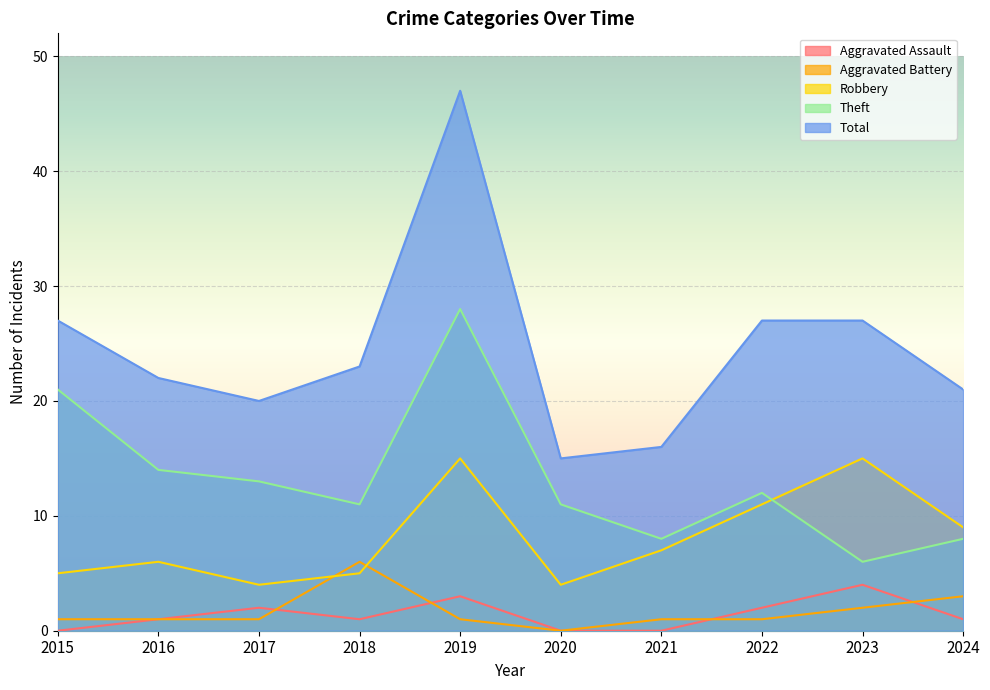

Count the Aggravated Assault values in the range 0 to 2.

8